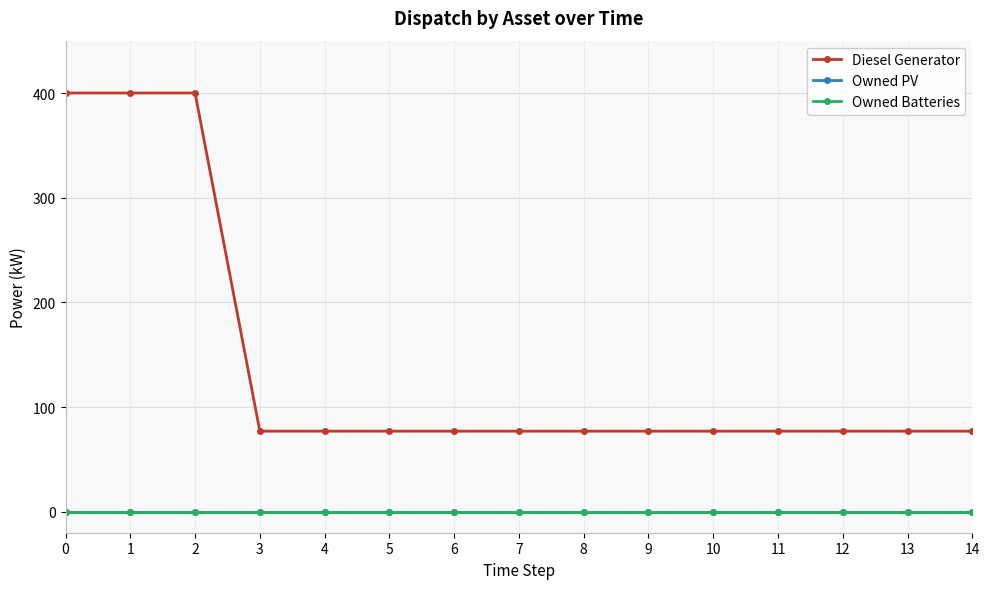

True or false: Owned Batteries and Owned PV intersect in this chart.

False